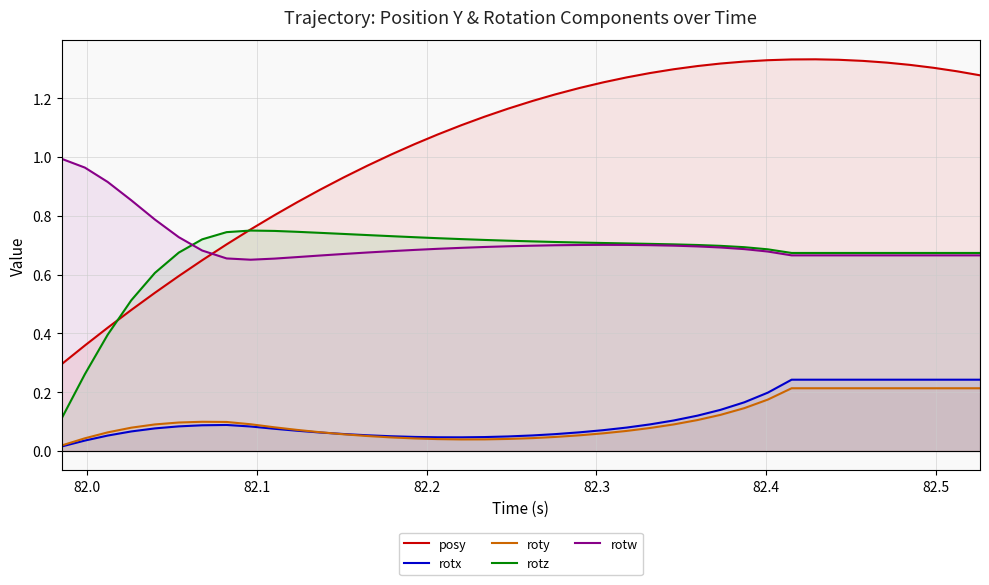

Which series has the widest spread of values?

posy